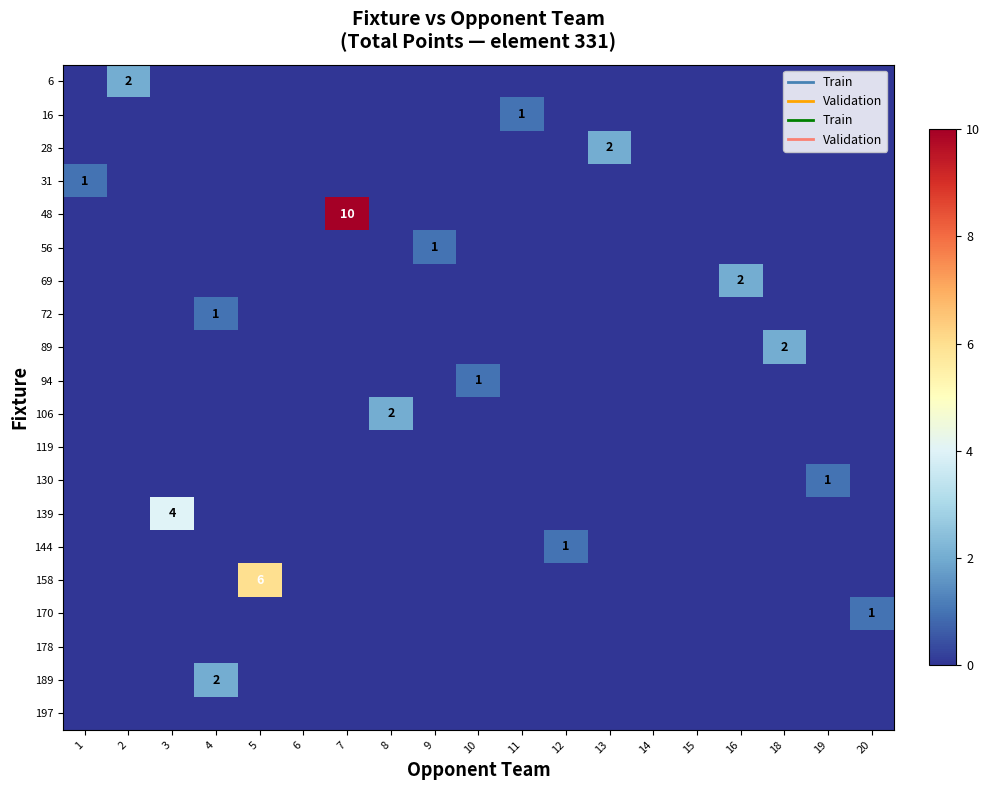

The 56 series shows 1 at 9. True or false?

True